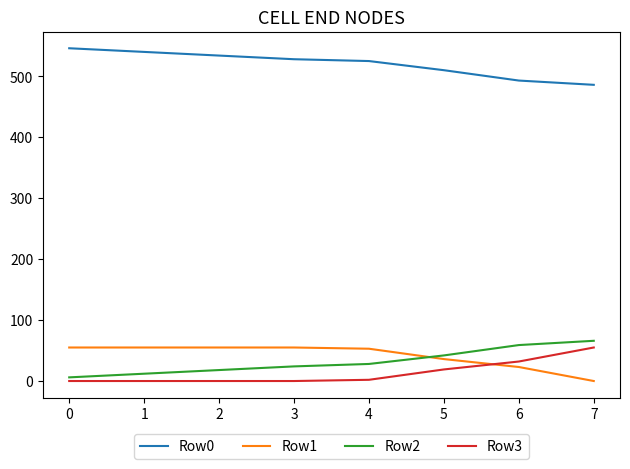

How many distinct data groups are displayed?

4